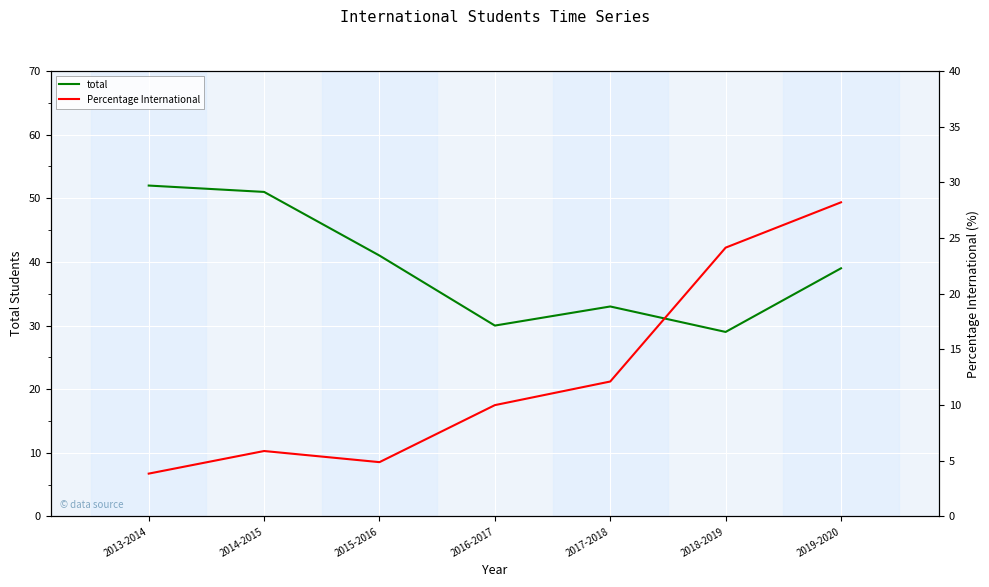

Is this an area chart (filled region under the line)?

No